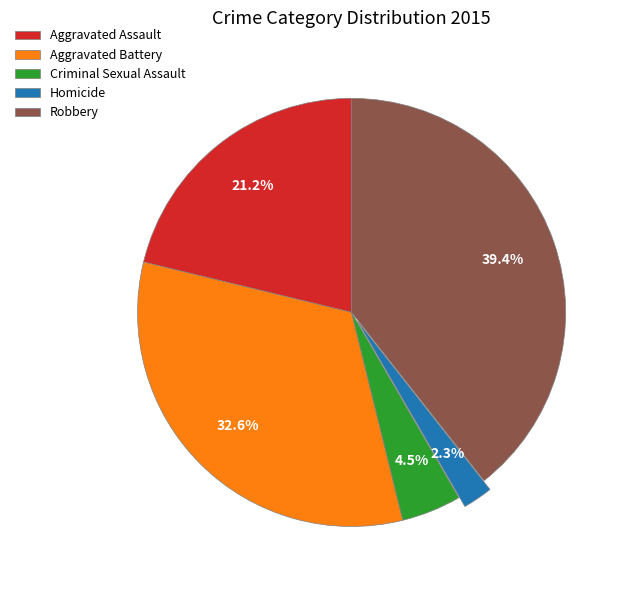

Rank the categories by value from highest to lowest.

Robbery, Aggravated Battery, Aggravated Assault, Criminal Sexual Assault, Homicide